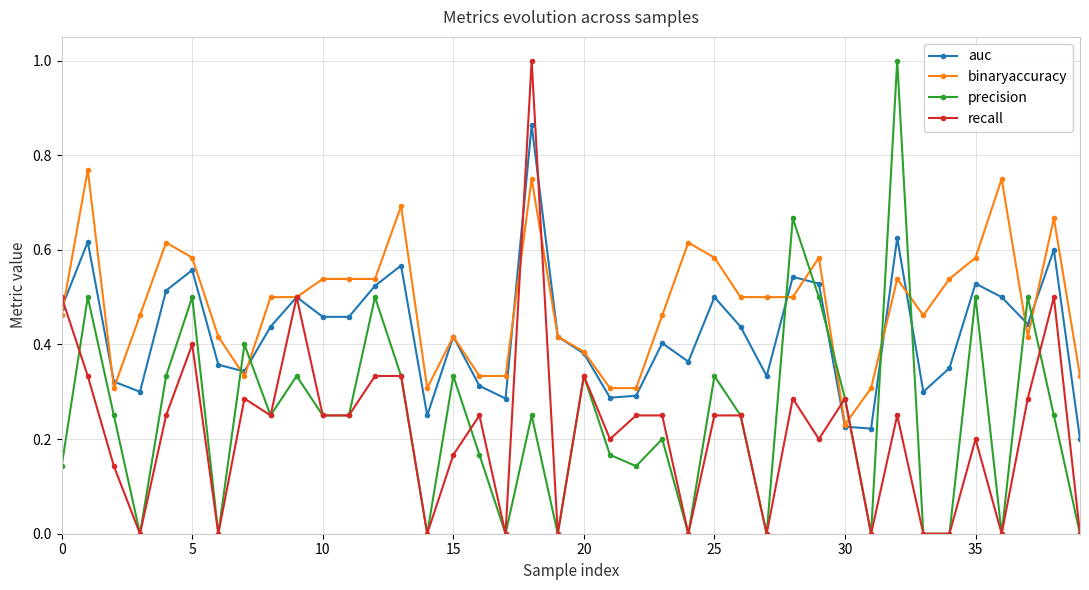

What is the maximum value for precision?

1.0